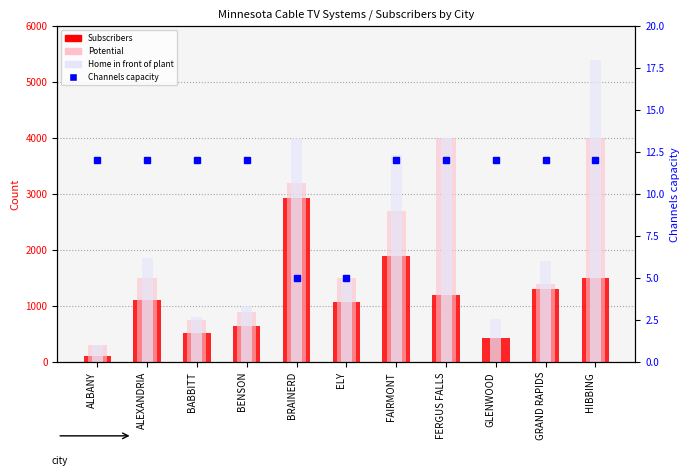

Between BRAINERD and BENSON, which is larger?

BRAINERD